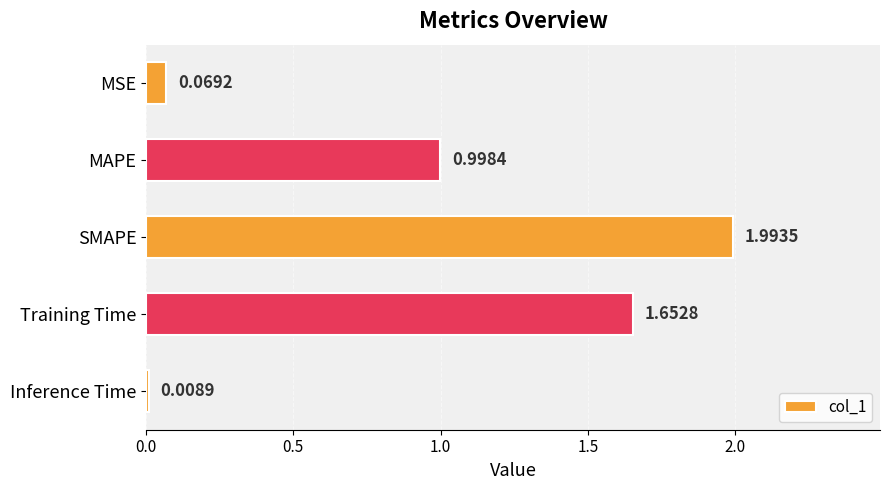

What is the difference between the maximum and second lowest values?

1.9